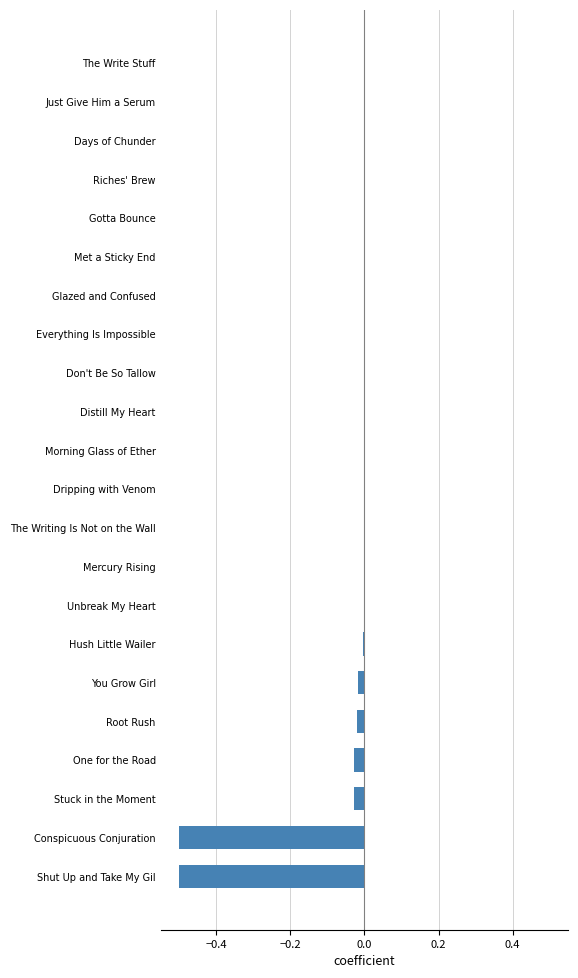

Is it true that the value at Just Give Him a Serum is 0.0?

True